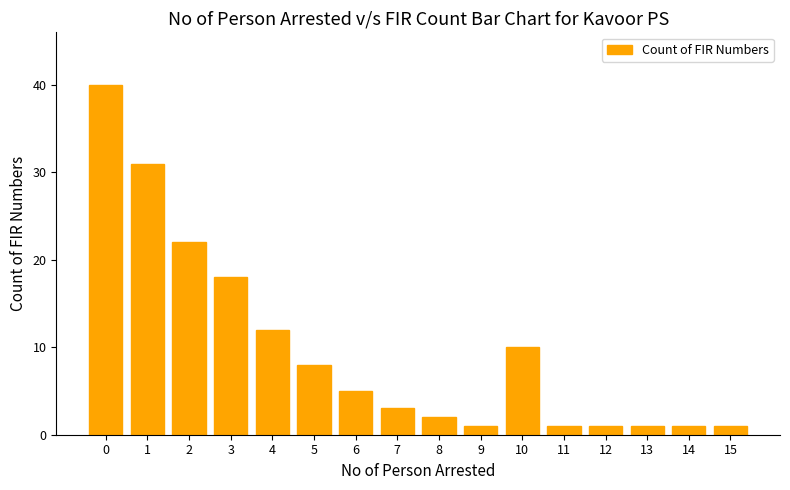

What is the difference between the maximum and minimum values?

39